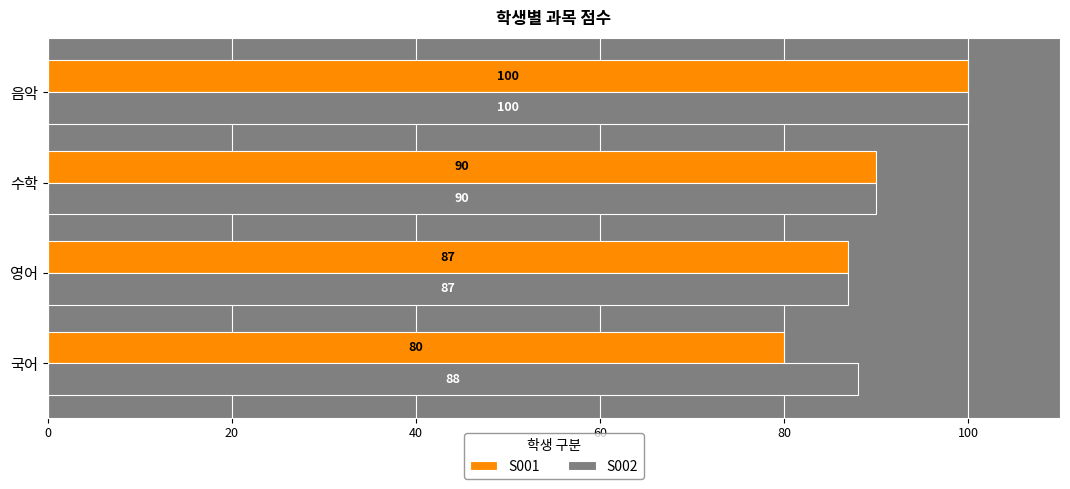

At which category is the sum across all series the highest?

음악